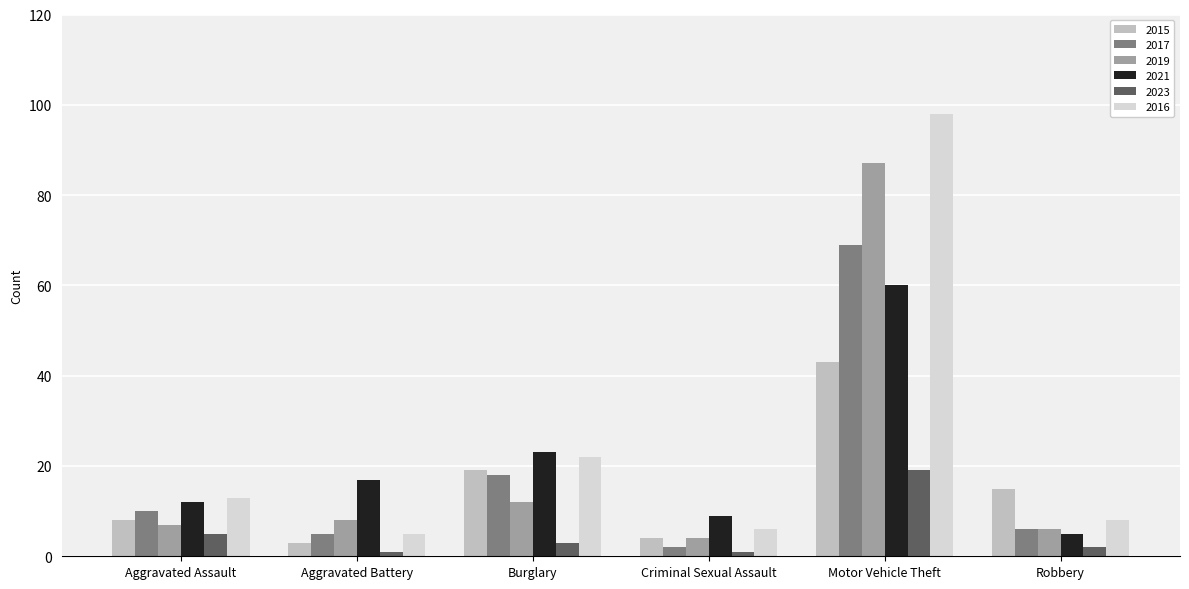

What is the difference between the second highest and second lowest values in the 2015 series?

15